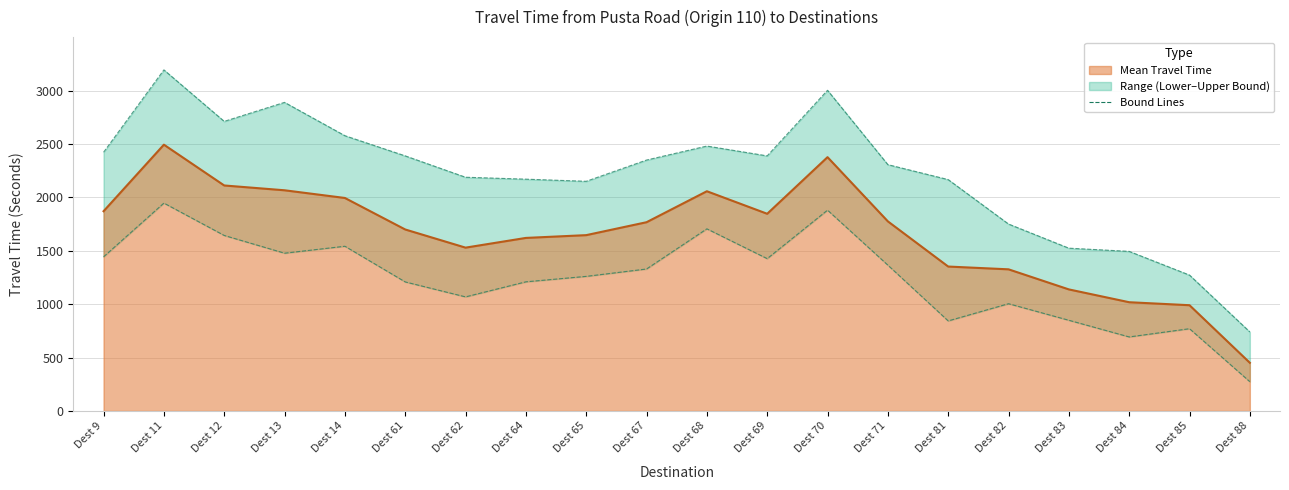

List the series in order of their overall mean, highest first.

Upper Bound, Mean (line), Lower Bound